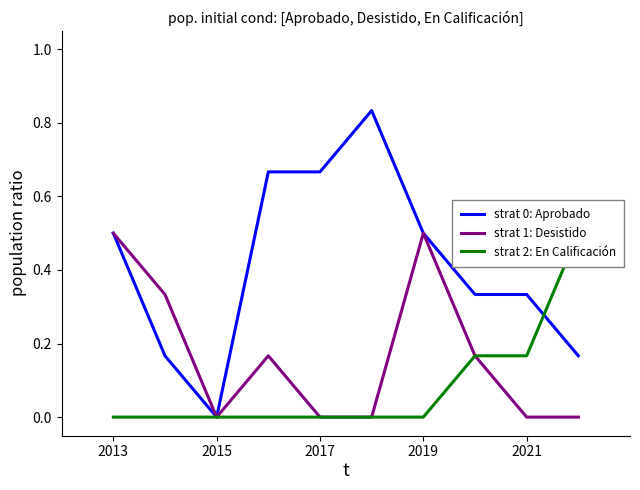

Is this an area chart (filled region under the line)?

No